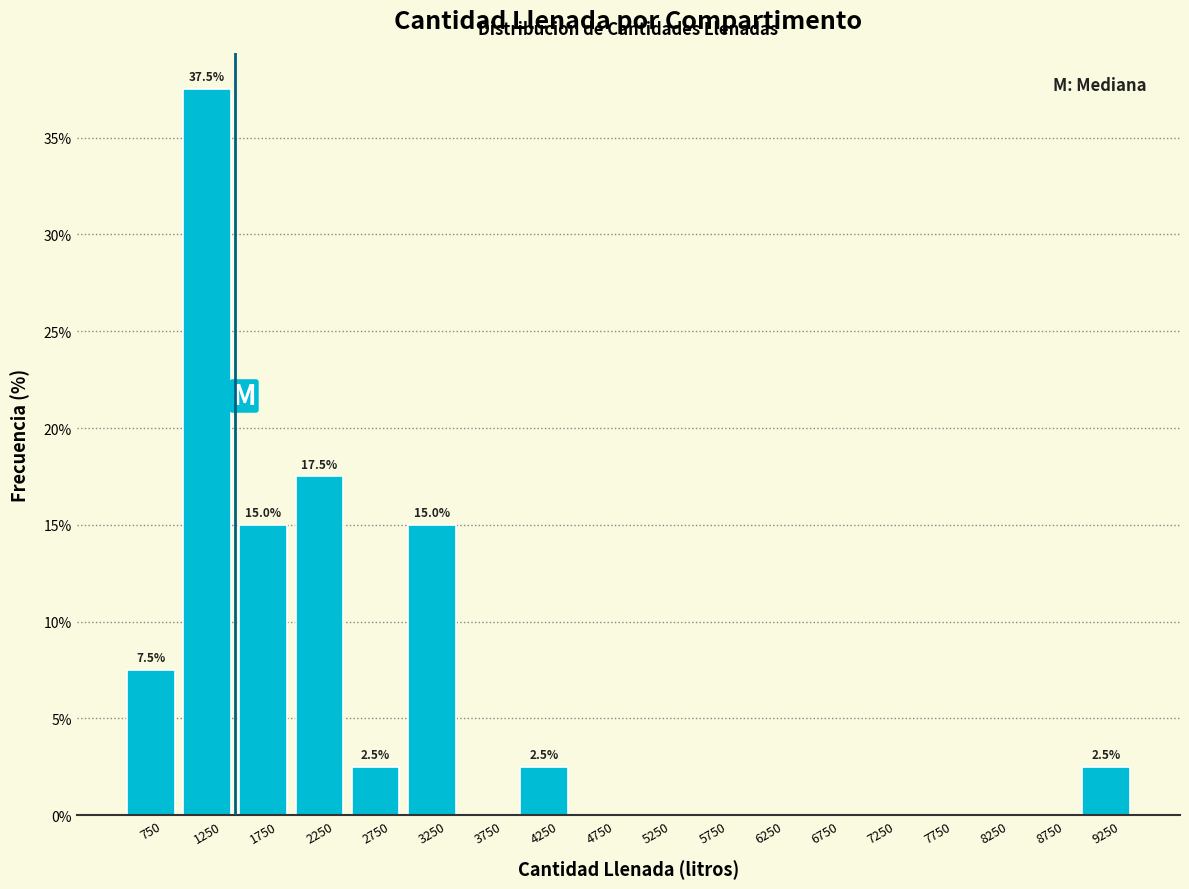

Over which range of the x-axis is the bar tallest?

1000 to 1500